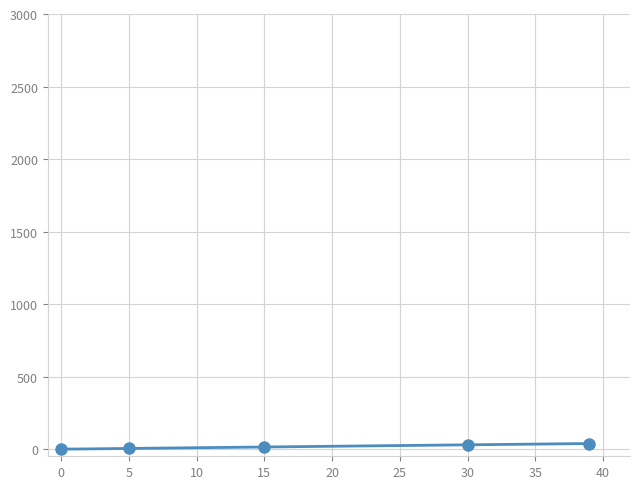

The value at 39 is 37. True or false?

True